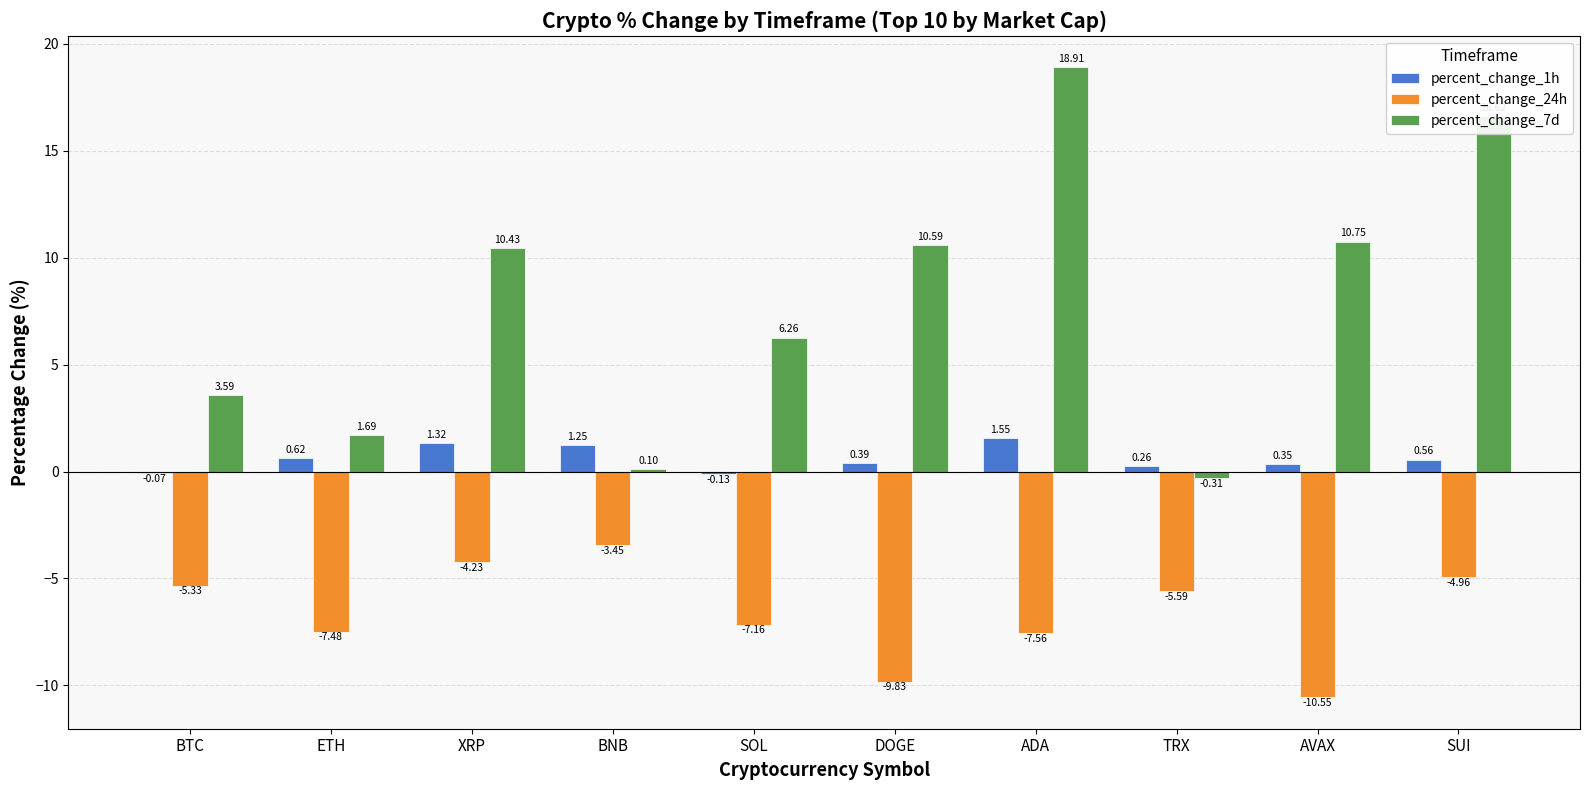

Between ETH and SOL, which series saw the biggest shift?

percent_change_7d